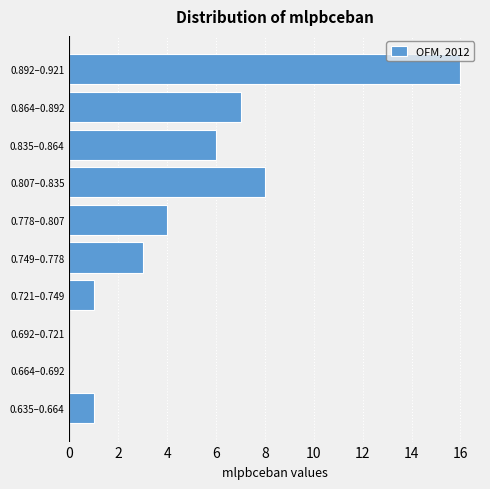

Reading bottom to top, extract all data points from this chart.

0.635–0.664=1	0.664–0.692=0	0.692–0.721=0	0.721–0.749=1	0.749–0.778=3	0.778–0.807=4	0.807–0.835=8	0.835–0.864=6	0.864–0.892=7	0.892–0.921=16